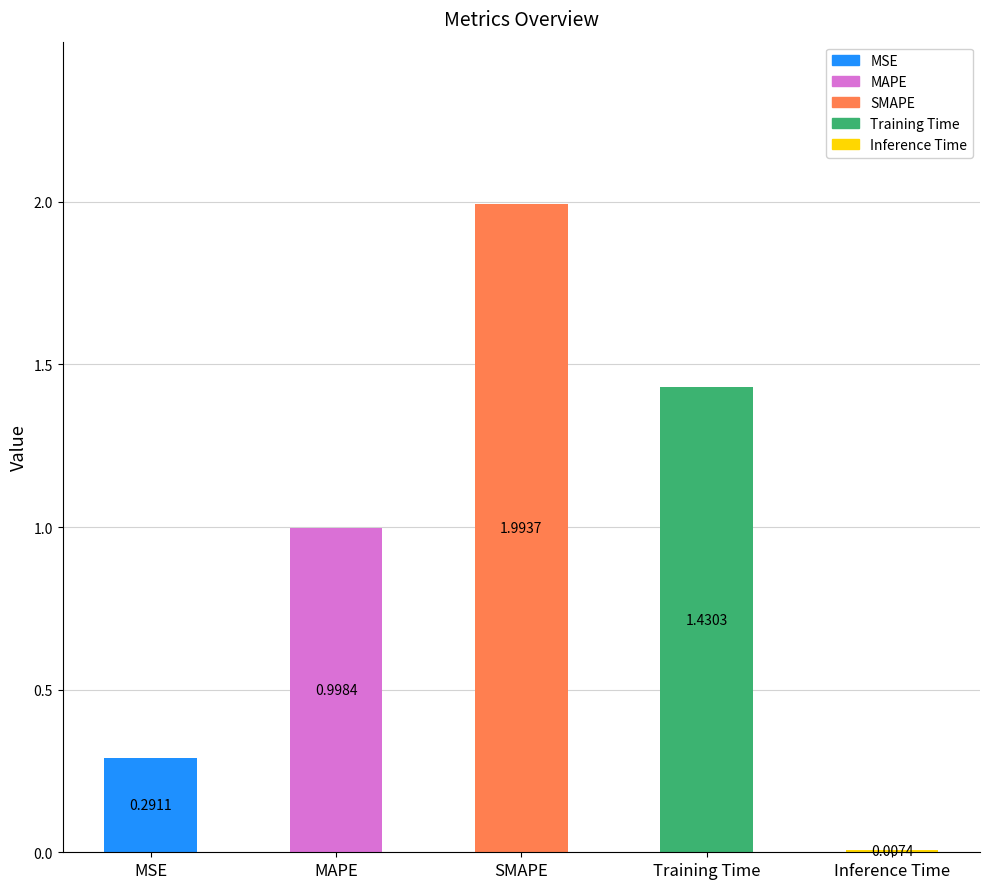

What value does the data have at SMAPE?

2.0